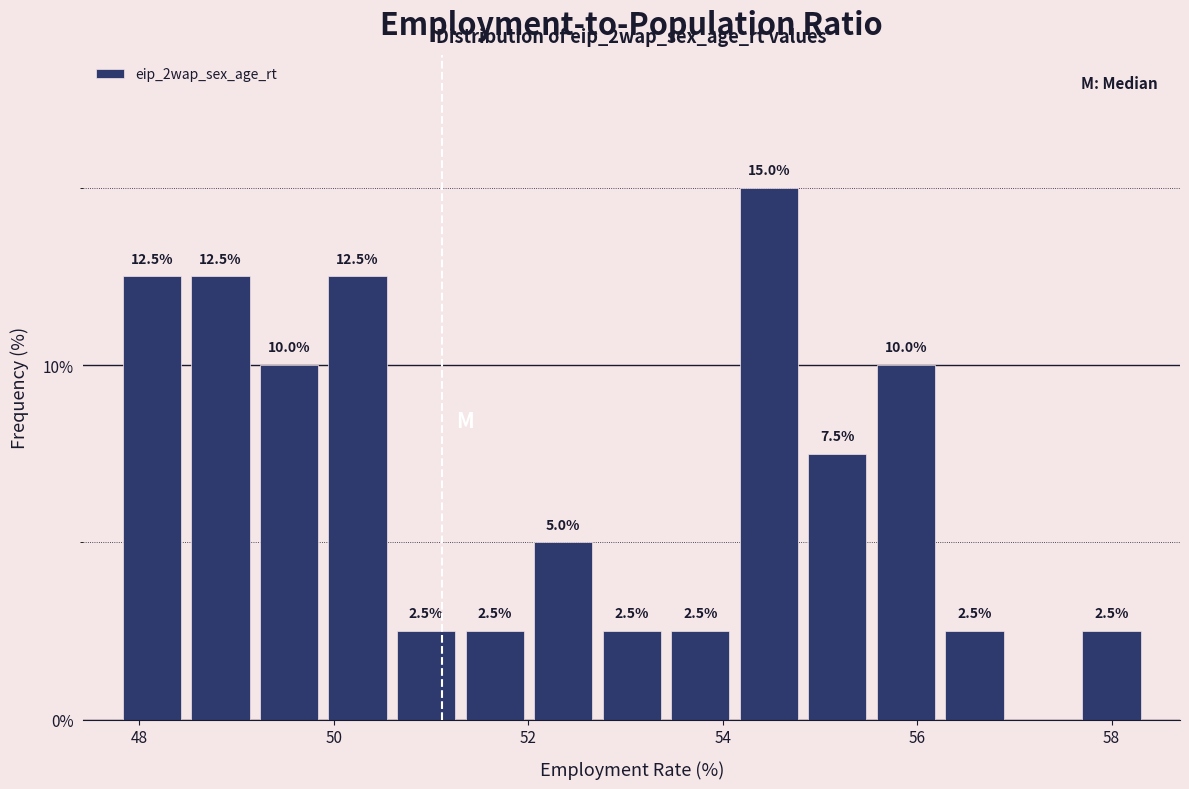

Around what value on the x-axis is the tallest bar? Give the approximate position of its centre, as read against the axis.

54.4